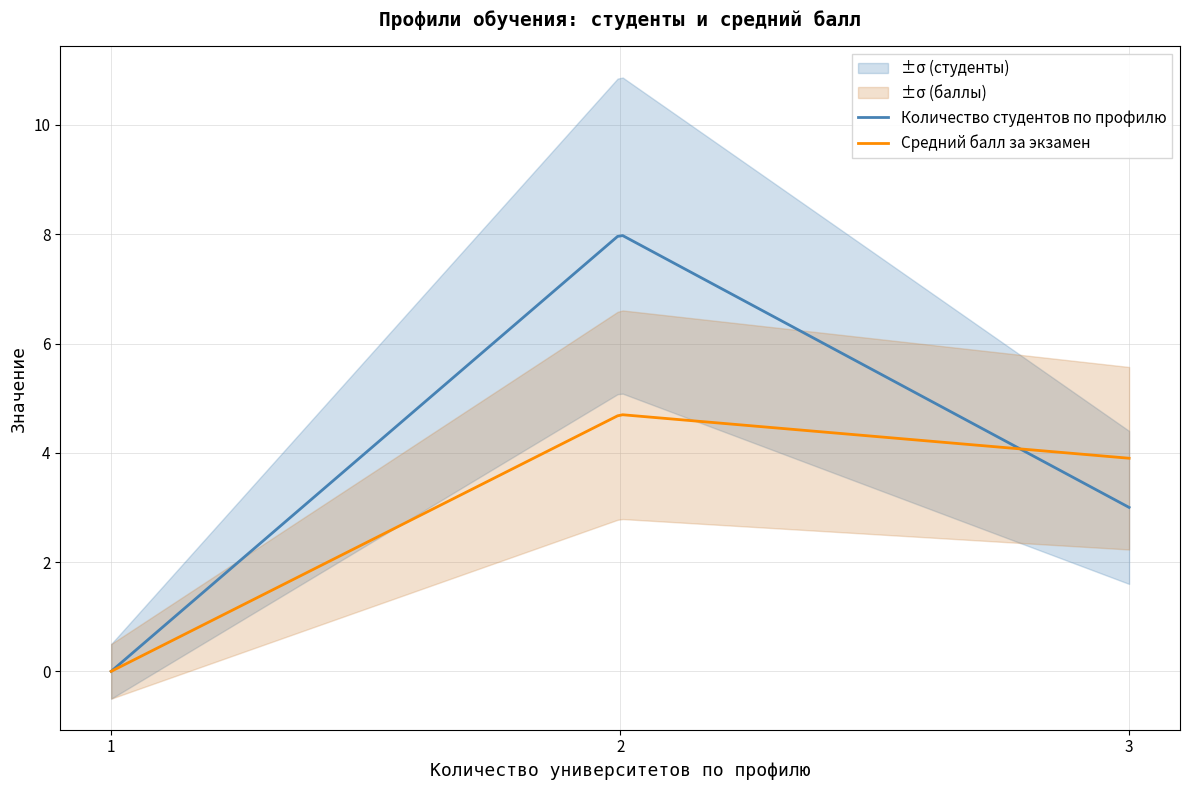

What is the highest value of the Средний балл за экзамен series?

4.7